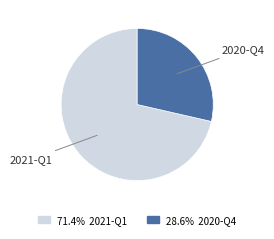

Is there any slice that represents more than half of the pie?

Yes